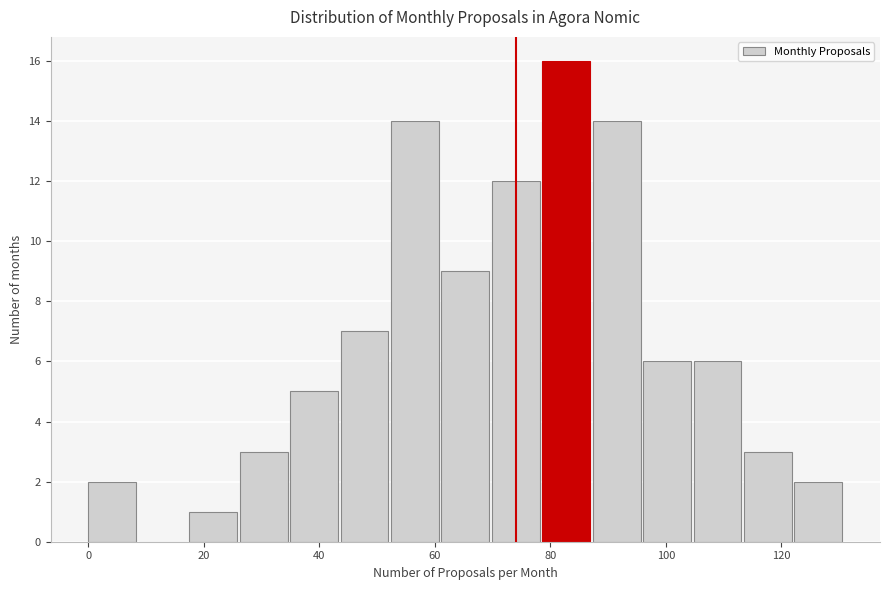

Which range on the x-axis has the tallest bar?

78 to 88